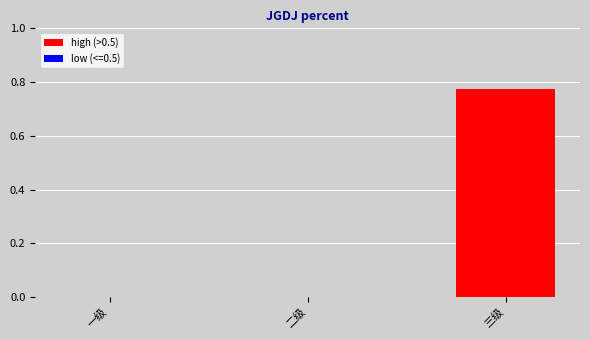

The value at 三级 is 0.5. True or false?

False